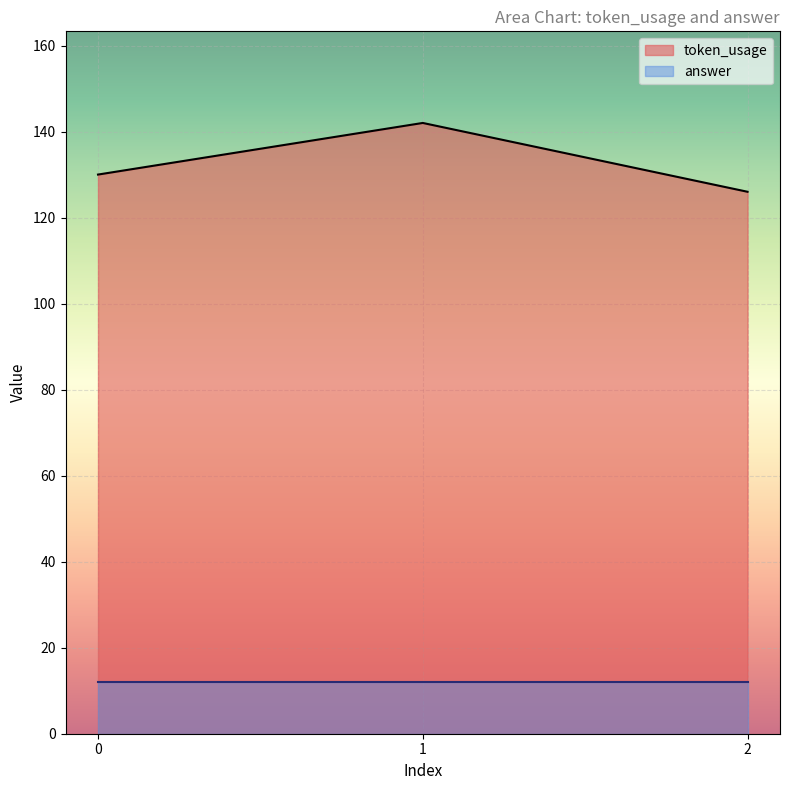

How many lines are shown in the chart?

2